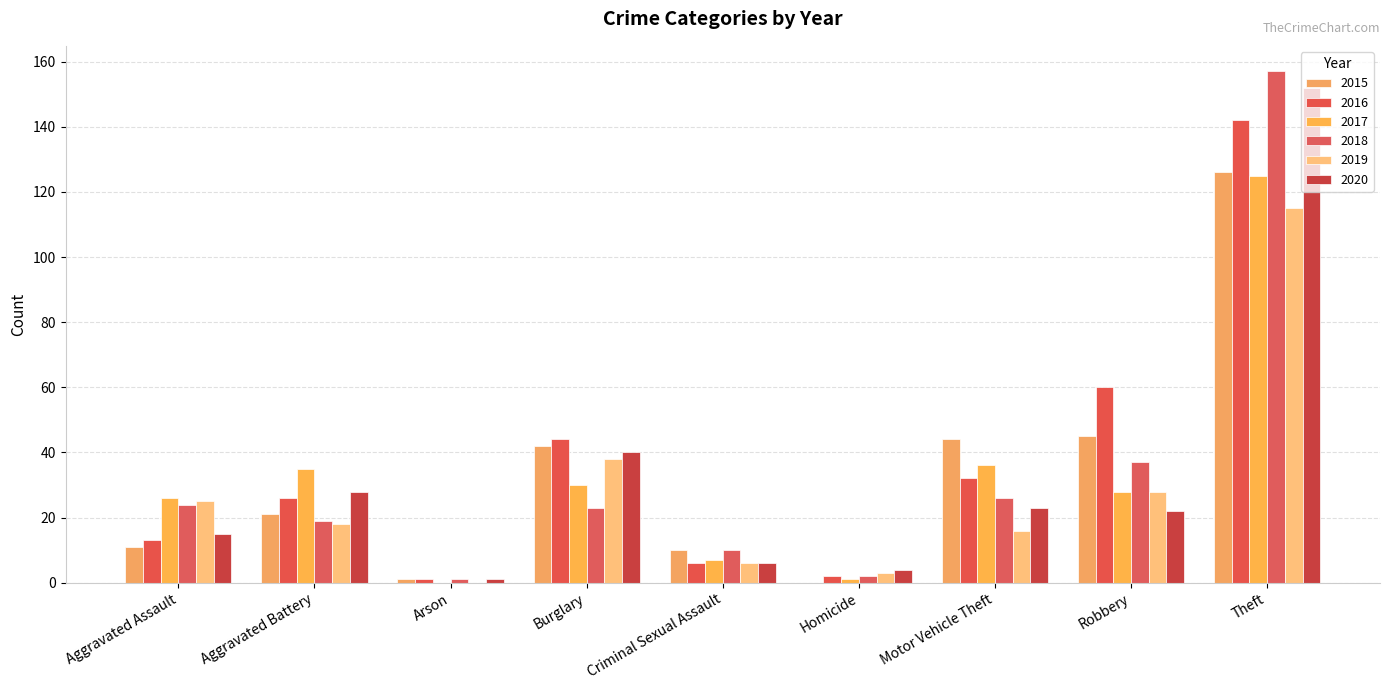

At which category does the chart reach its minimum across all series?

Homicide